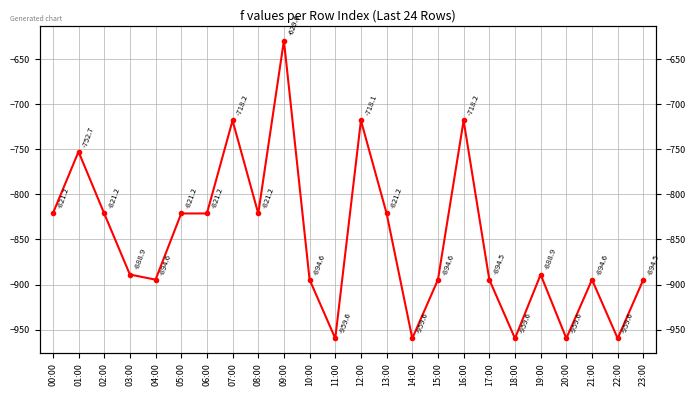

Rank the categories by value from highest to lowest.

09:00, 12:00, 07:00, 16:00, 01:00, 02:00, 00:00, 05:00, 08:00, 13:00, 06:00, 03:00, 19:00, 17:00, 23:00, 04:00, 15:00, 10:00, 21:00, 14:00, 11:00, 18:00, 20:00, 22:00